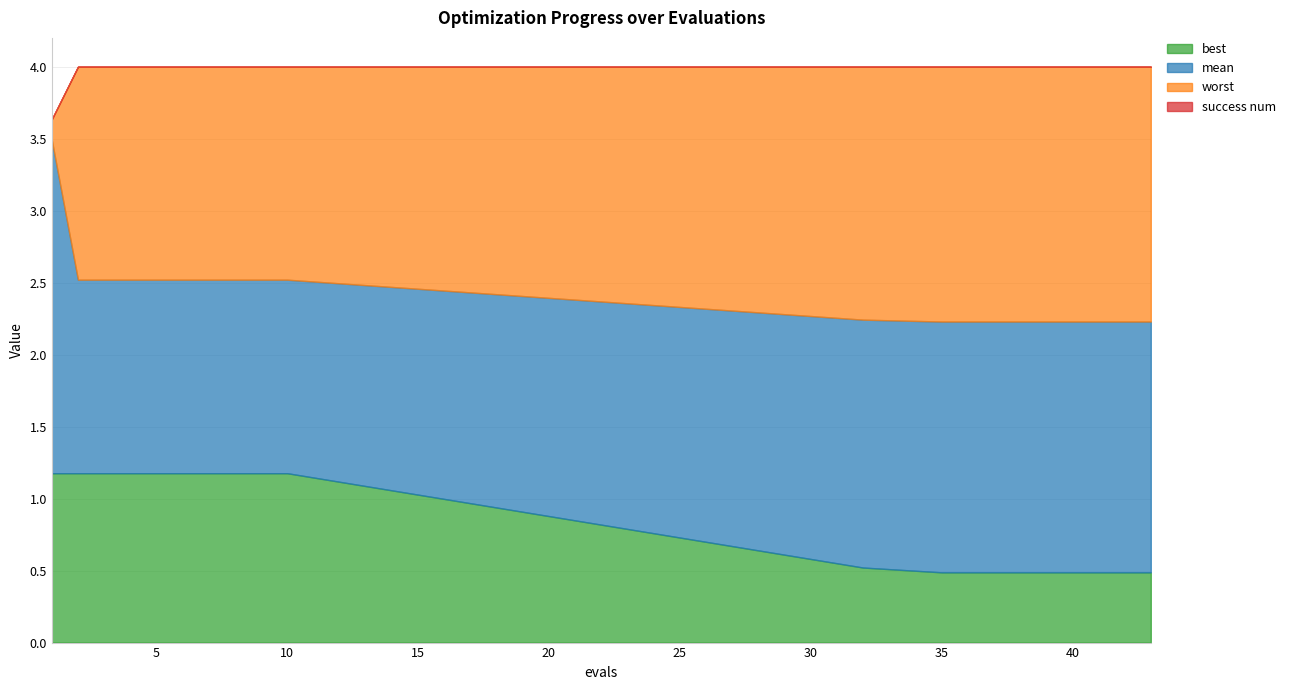

What is the minimum value for best?

0.5